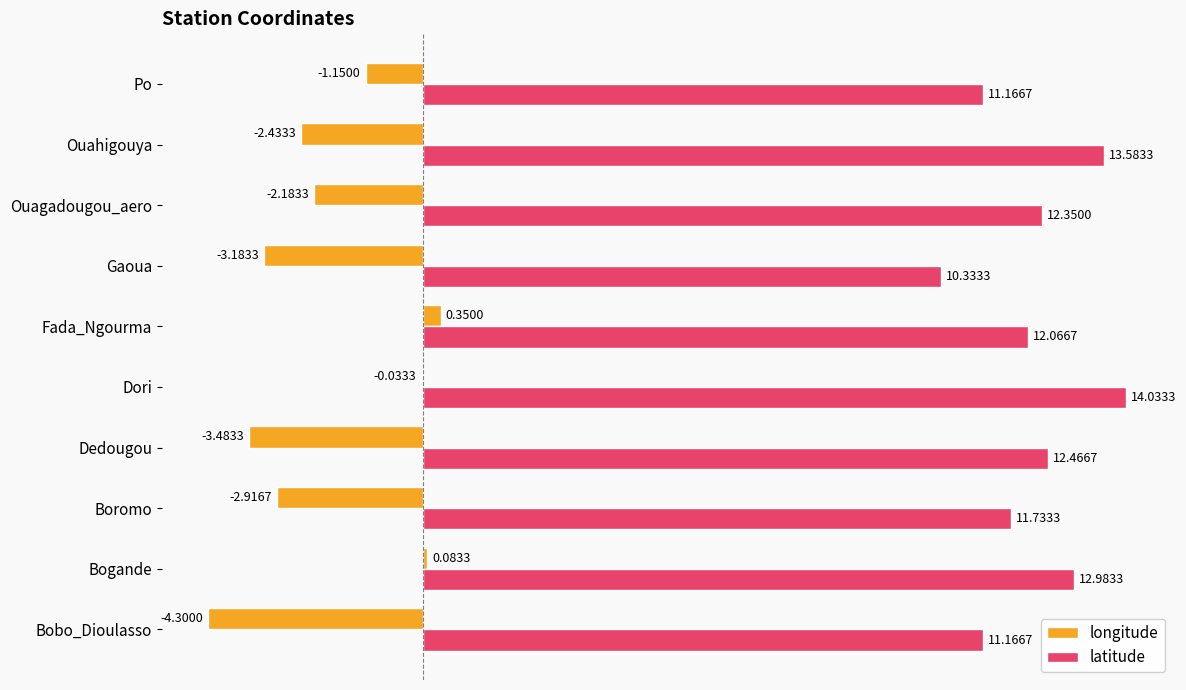

What are all the series names shown in the legend?

longitude, latitude